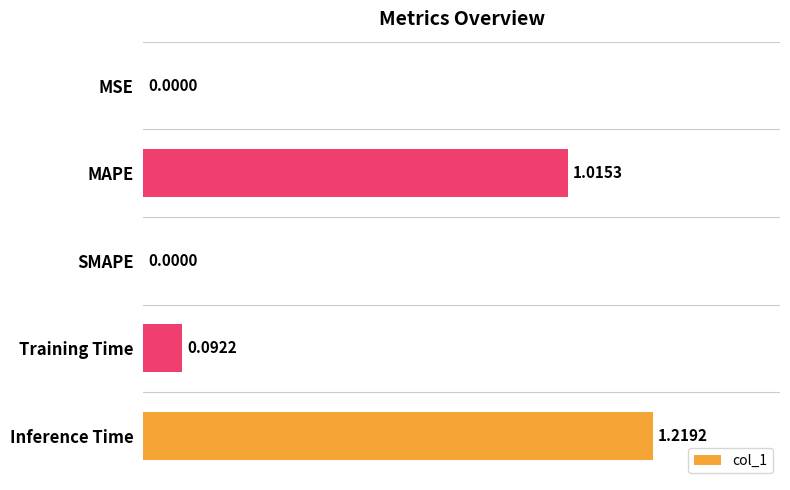

At which category does the chart reach its peak across all series?

Inference Time